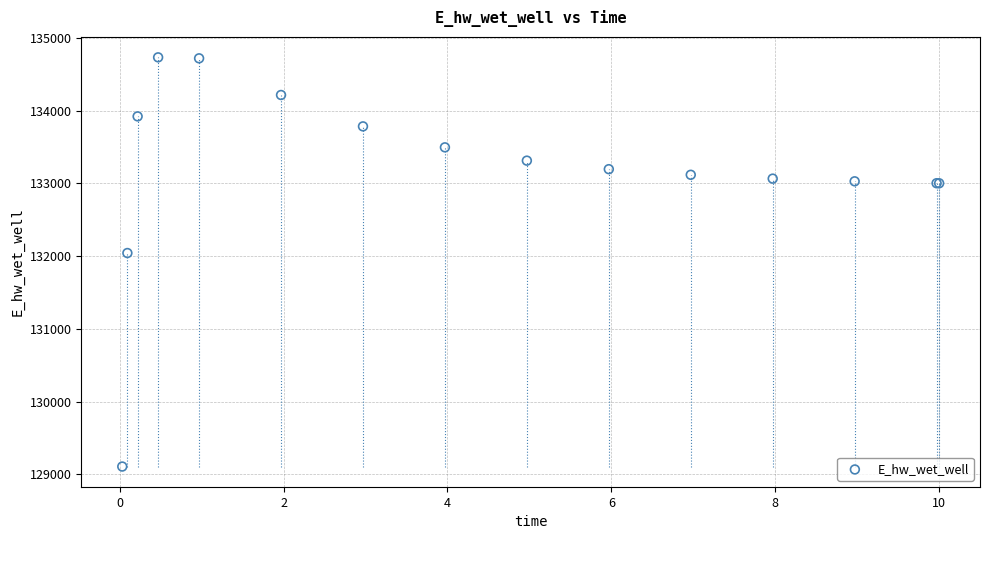

What Y value in the scatter plot is closest to 131920?

132043.4